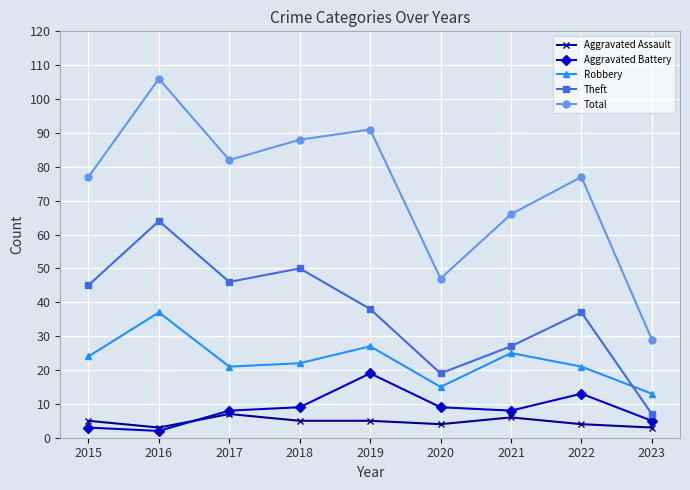

Where is the first local maximum for Theft?

2016